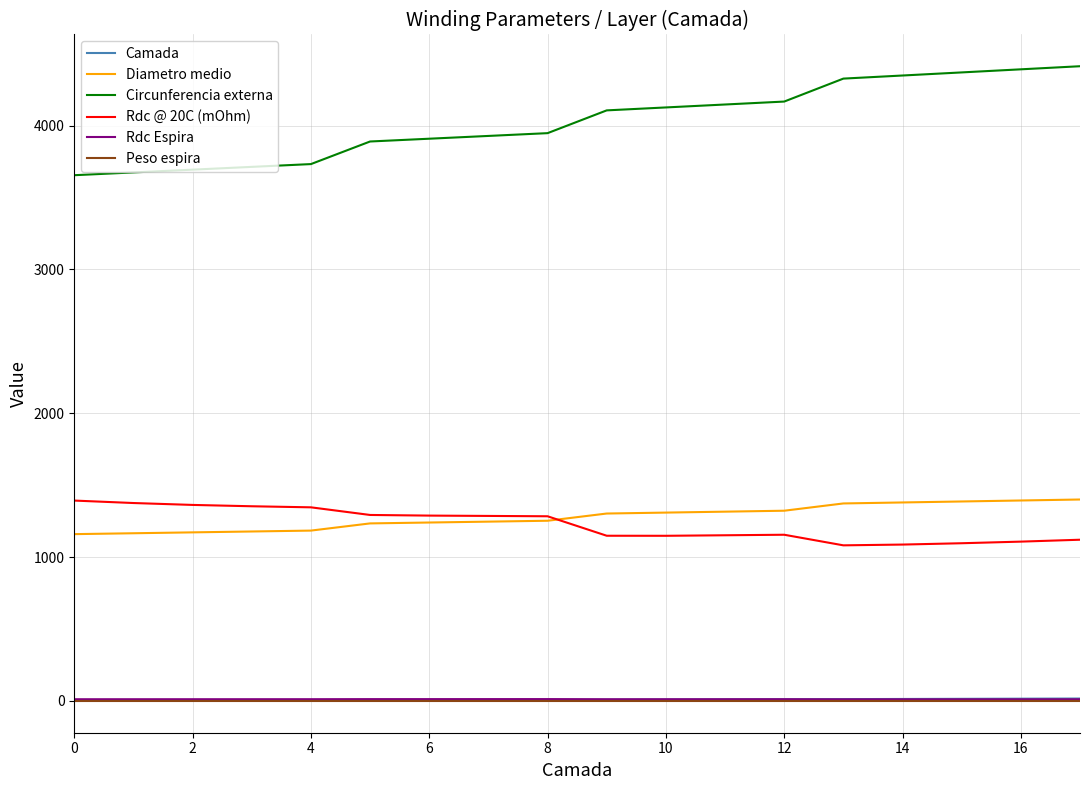

Which series has the largest range (max minus min)?

Circunferencia externa